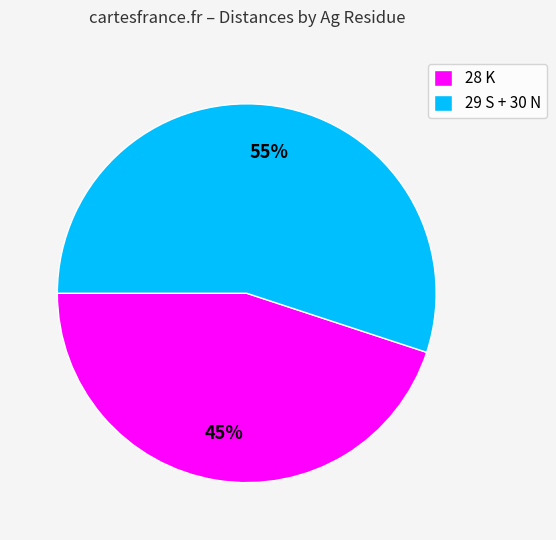

True or false: 28 K accounts for 39% of the total.

False